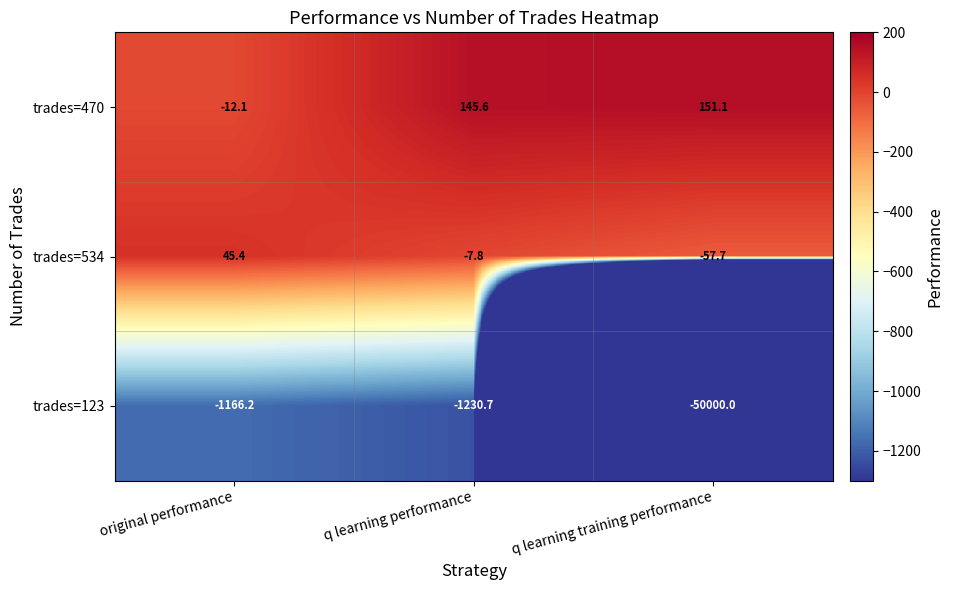

Is the value of trades=470 at q learning performance greater than the value of trades=123 at q learning performance?

Yes